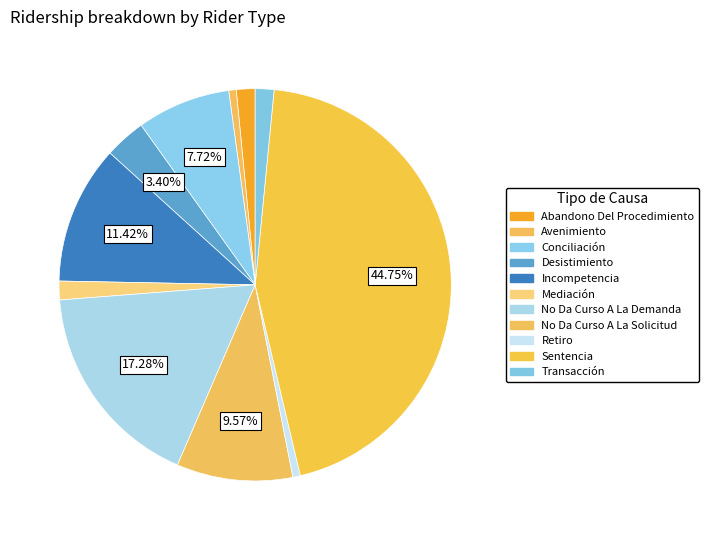

To the nearest percent, what is the difference between the Conciliación and Desistimiento slice percentages?

4%